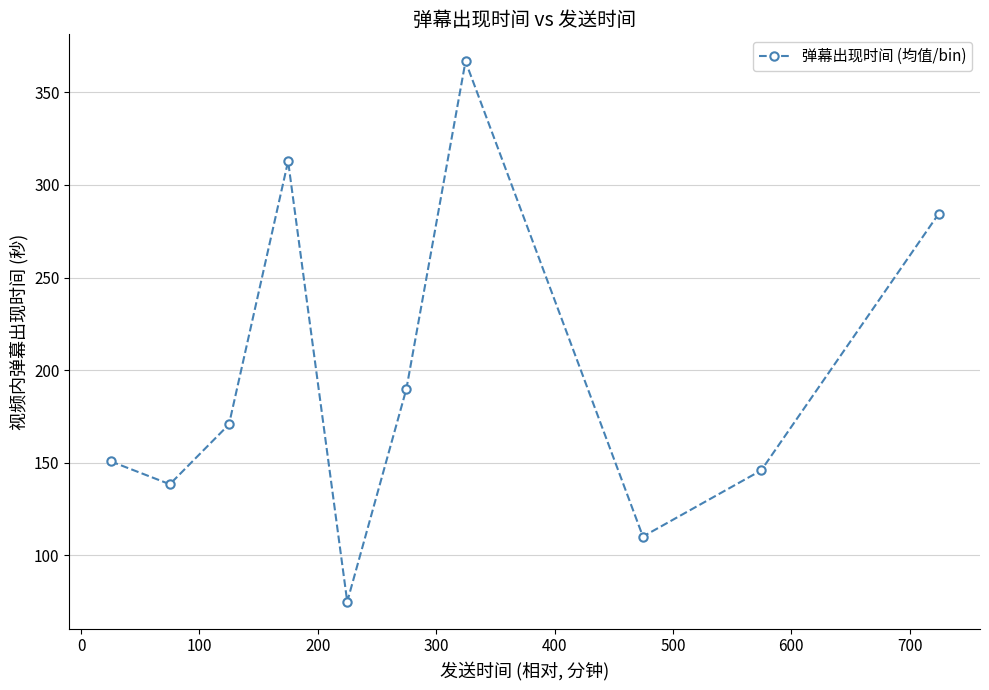

What is the difference between the maximum and minimum values?

291.8